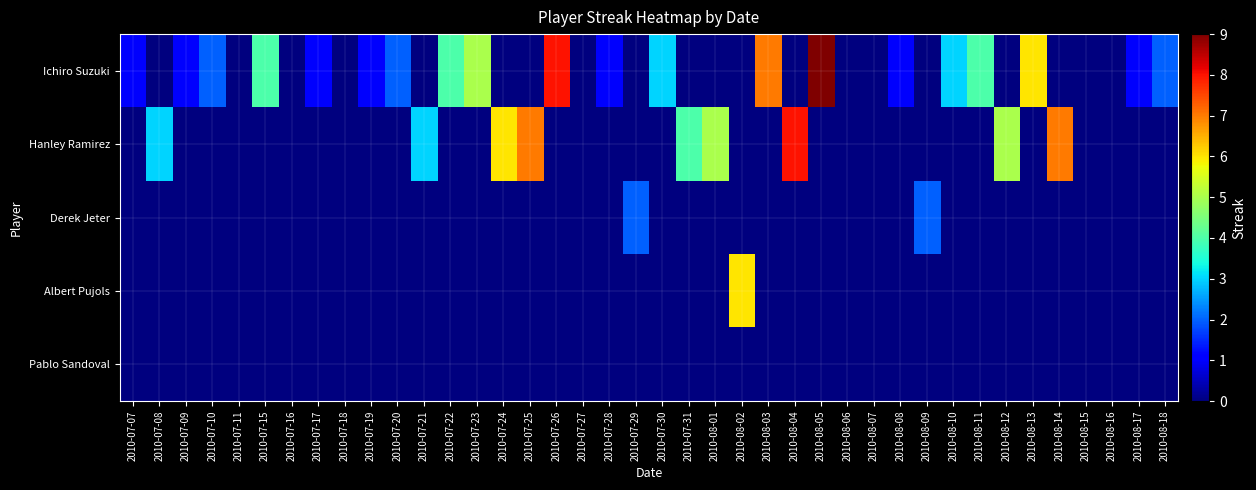

At how many categories does at least one series exceed 1?

25